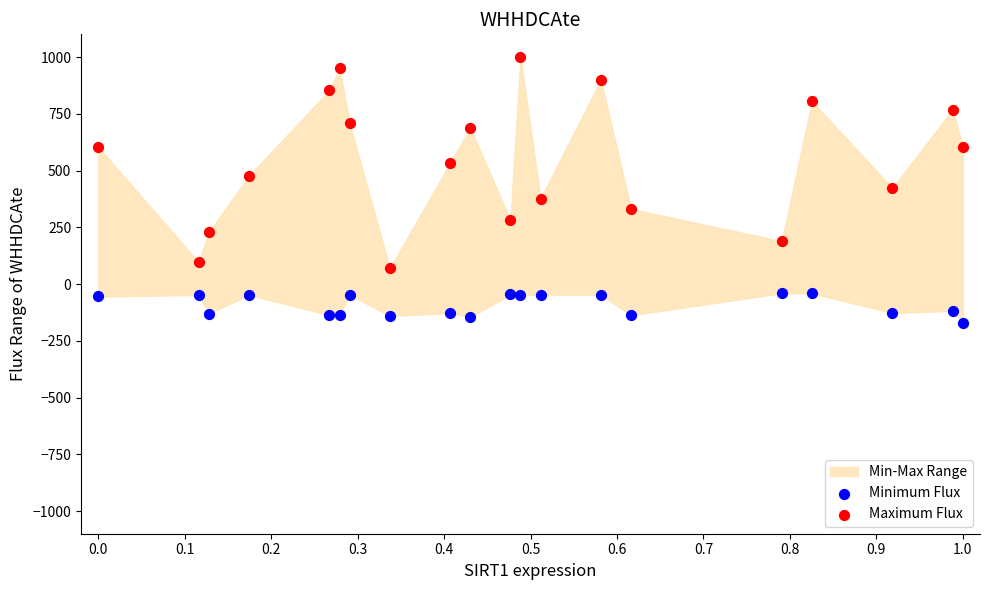

Across all data points, what is the range of Y values (max minus min)?

1170.4